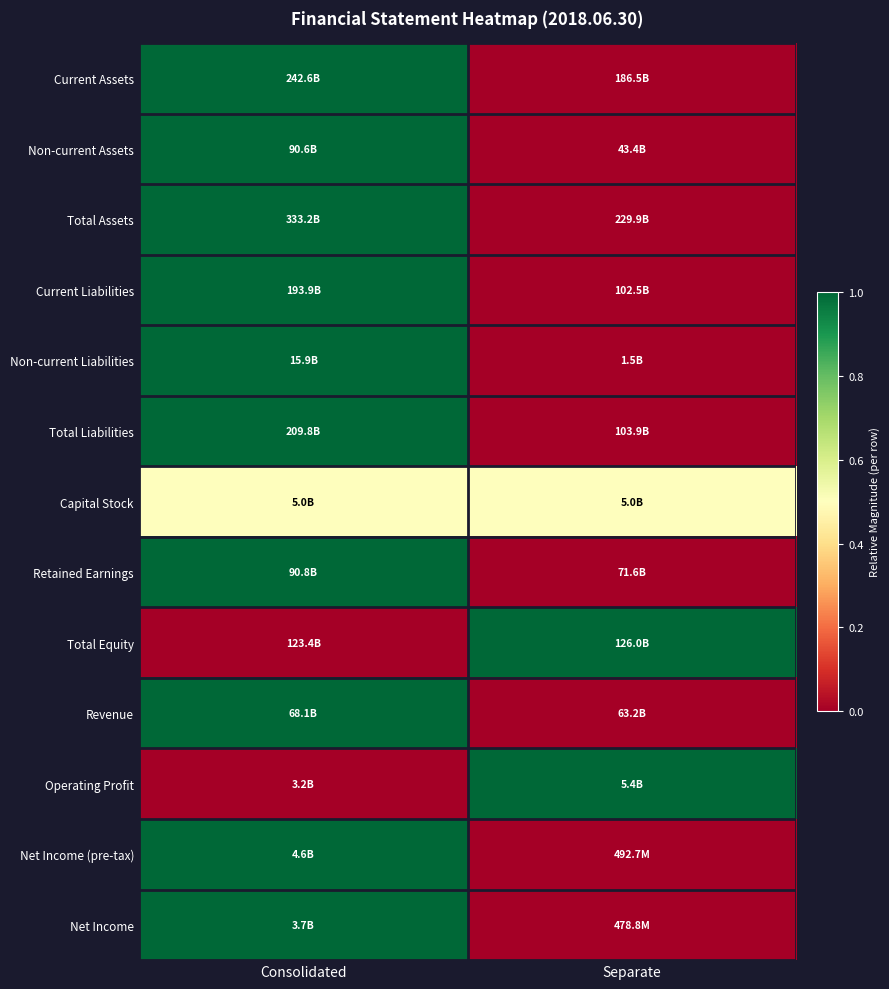

Between Separate and Consolidated, which is larger?

Consolidated